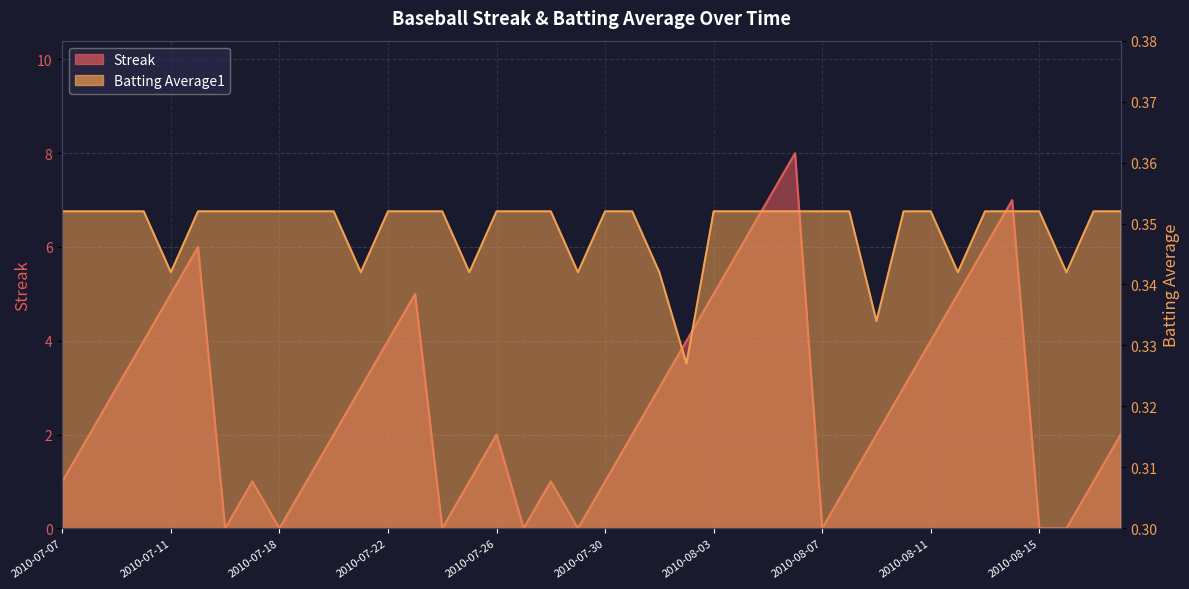

Read the Batting Average1 value at 2010-07-07.

0.4